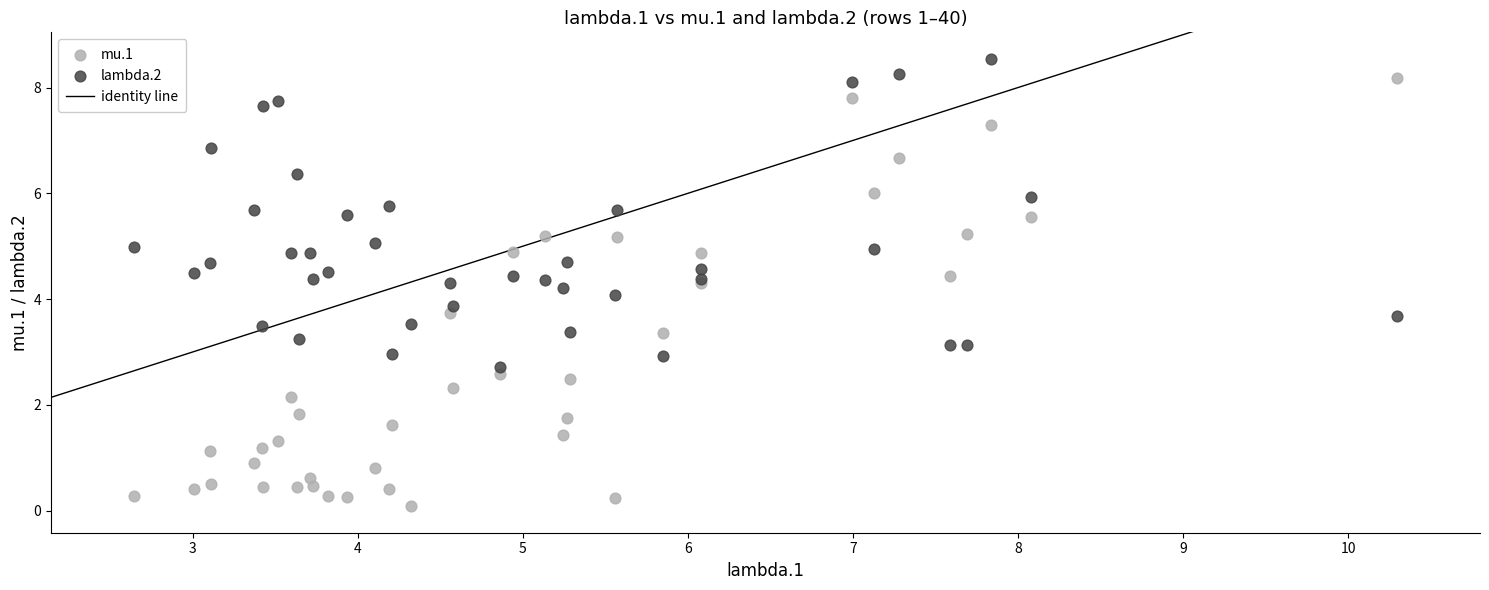

Which series has the largest Y range (max minus min)?

mu.1